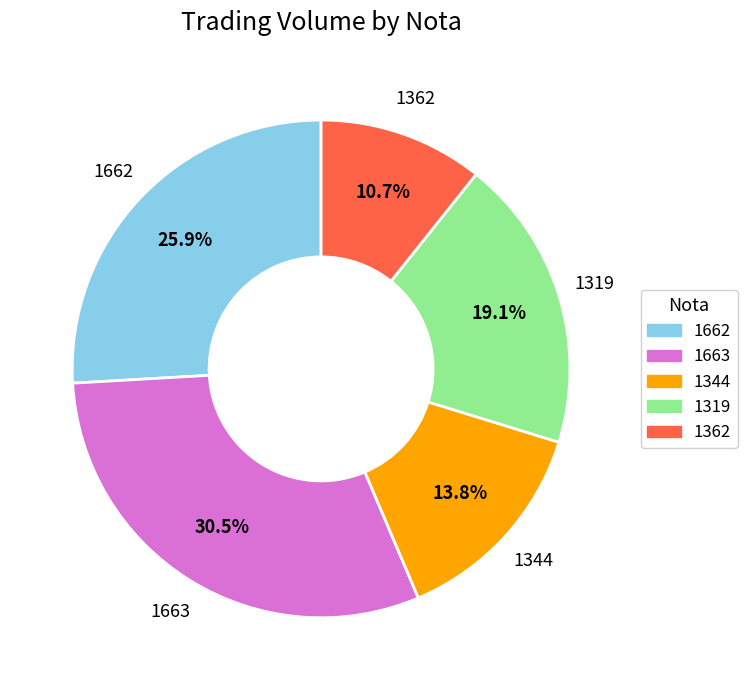

Which slice is the largest?

1663